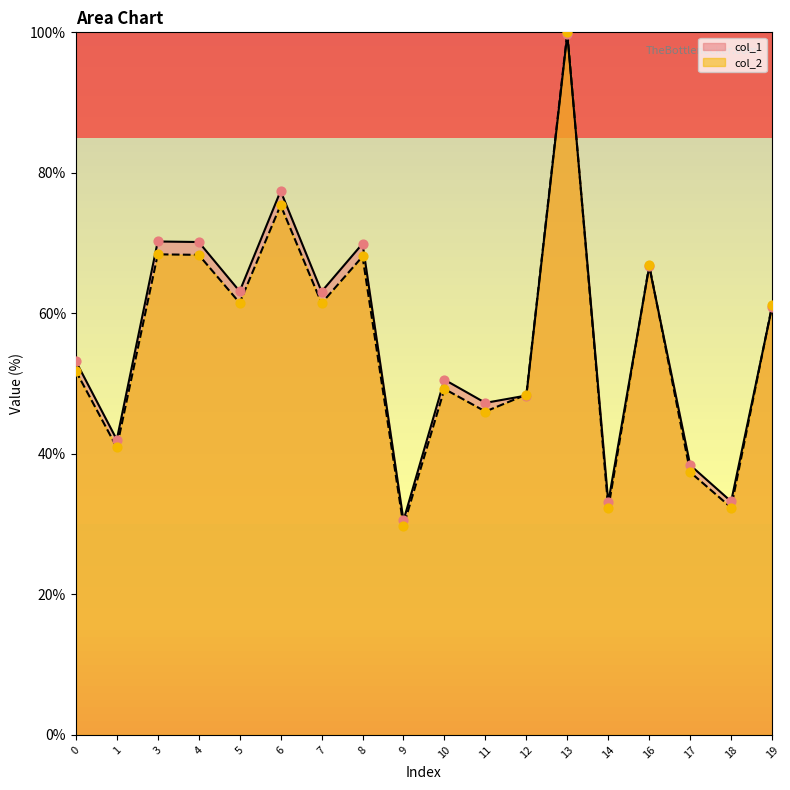

At how many categories does at least one series exceed 92?

1